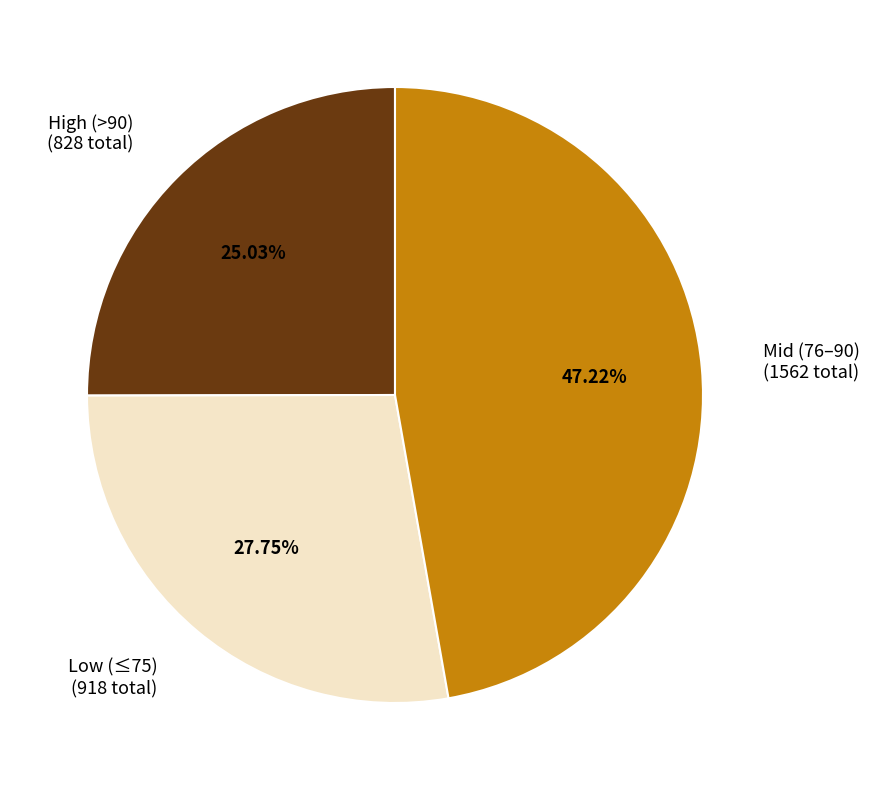

Count the number of slices in the pie.

3